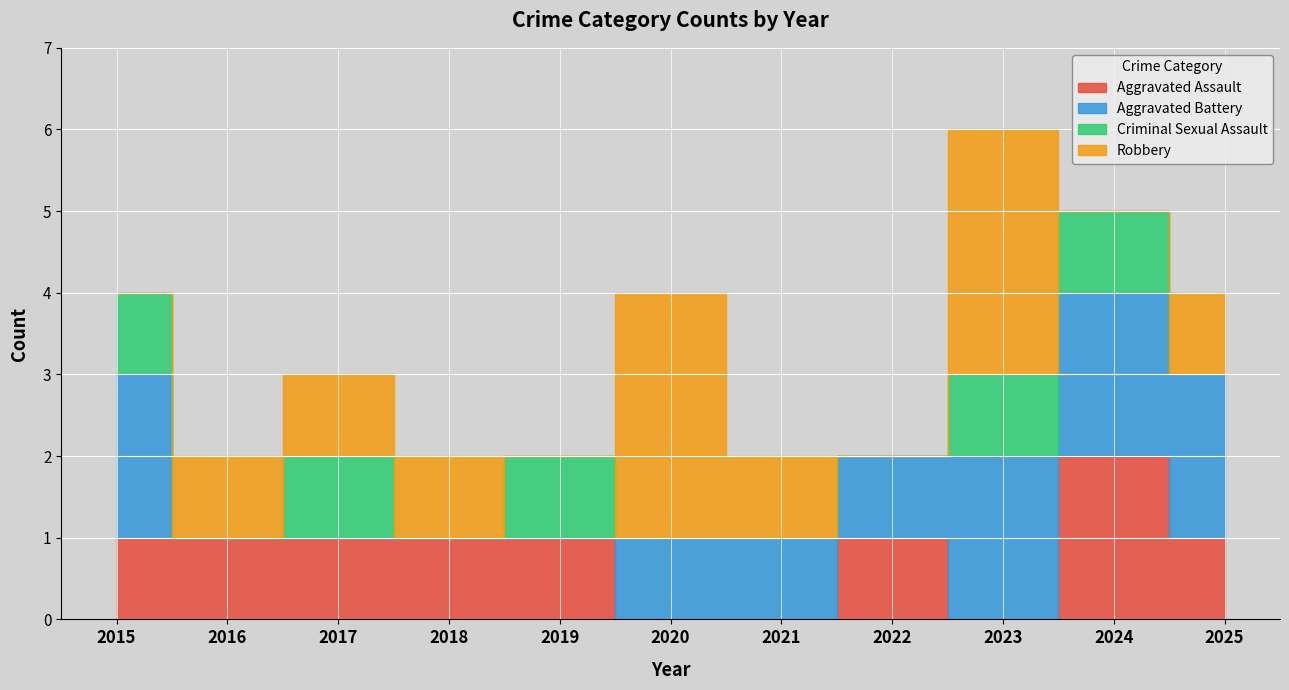

What are all the series names shown in the legend?

Aggravated Assault, Aggravated Battery, Criminal Sexual Assault, Robbery